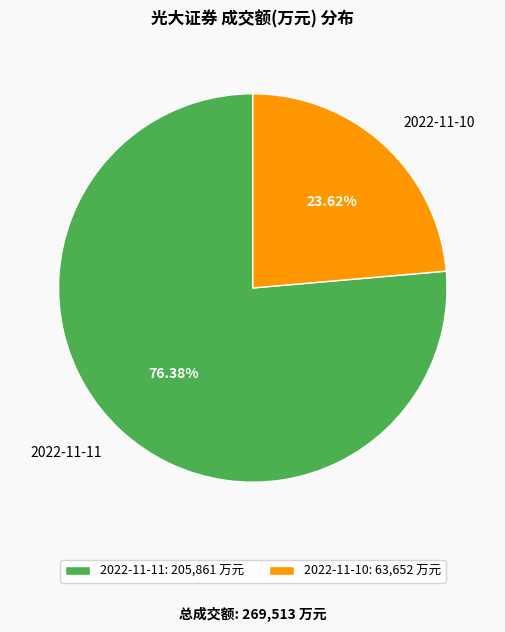

To the nearest percent, what is the average slice percentage?

50%